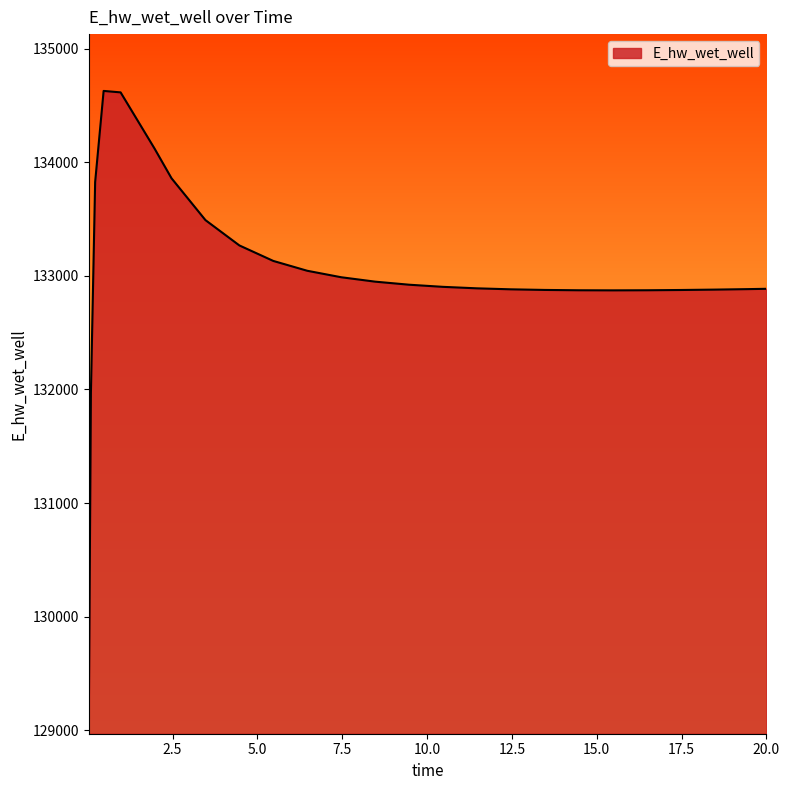

What is the difference between the maximum and minimum values?

5557.3